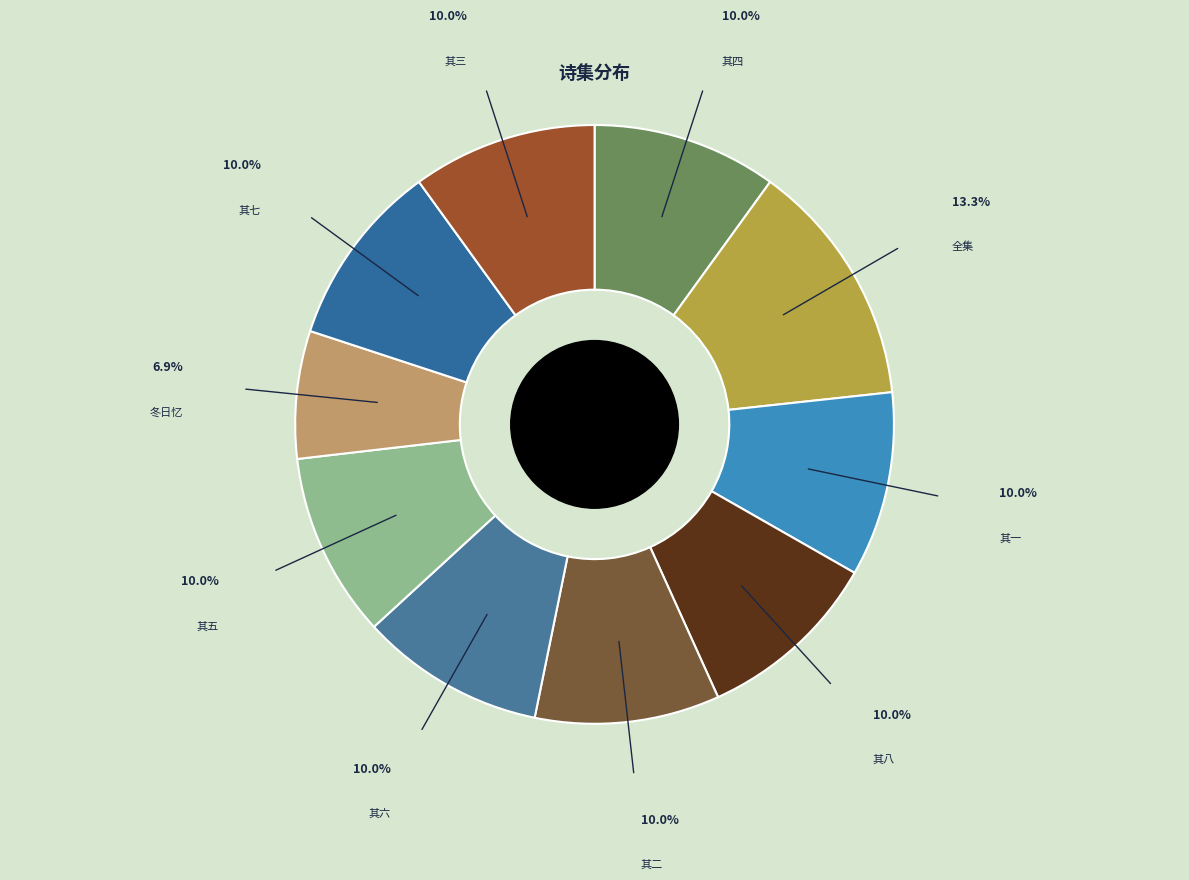

How many slices are in this pie chart?

10